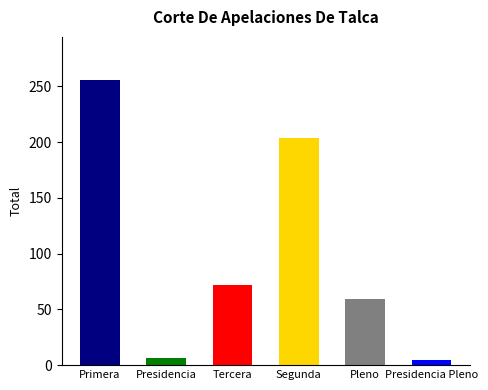

Which category has the highest value across all series?

Primera